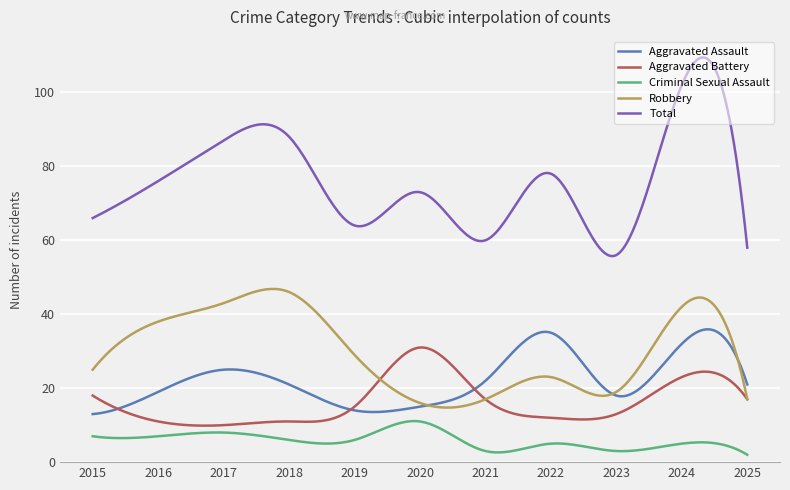

Rank the series by their maximum value, from highest to lowest.

Total, Robbery, Aggravated Assault, Aggravated Battery, Criminal Sexual Assault